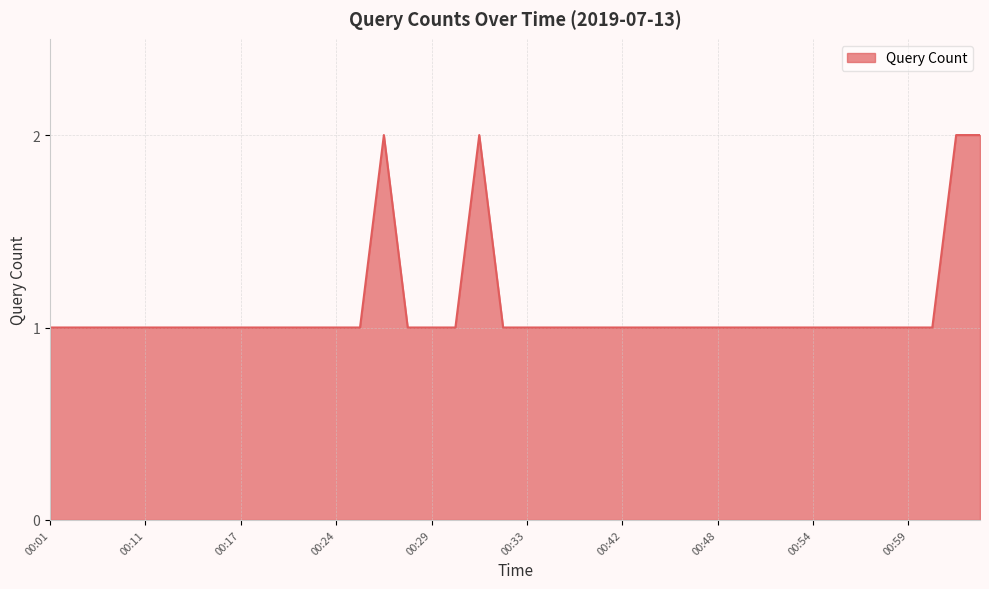

Does the chart display data point markers on the line(s)?

No